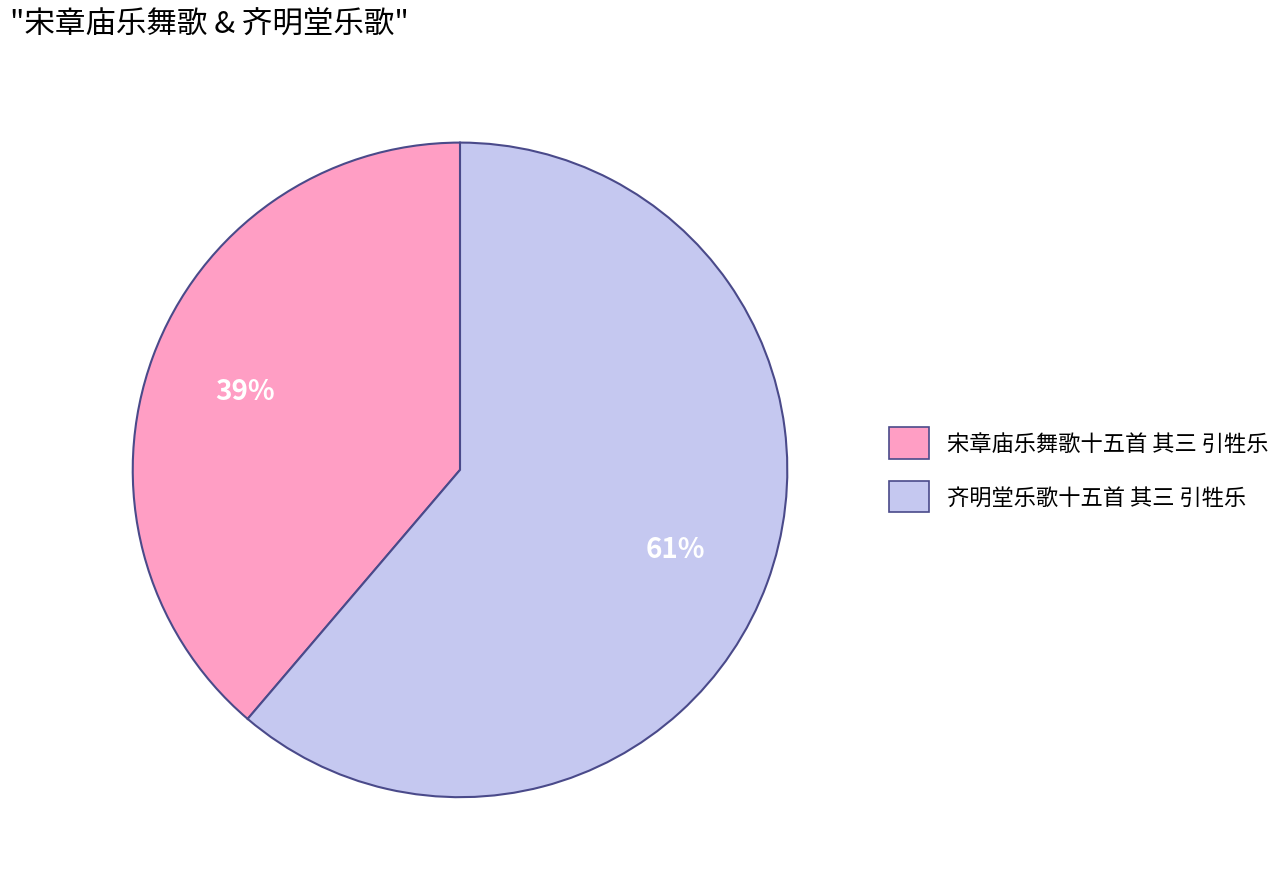

Which category has the biggest portion of the pie?

齐明堂乐歌十五首 其三 引牲乐